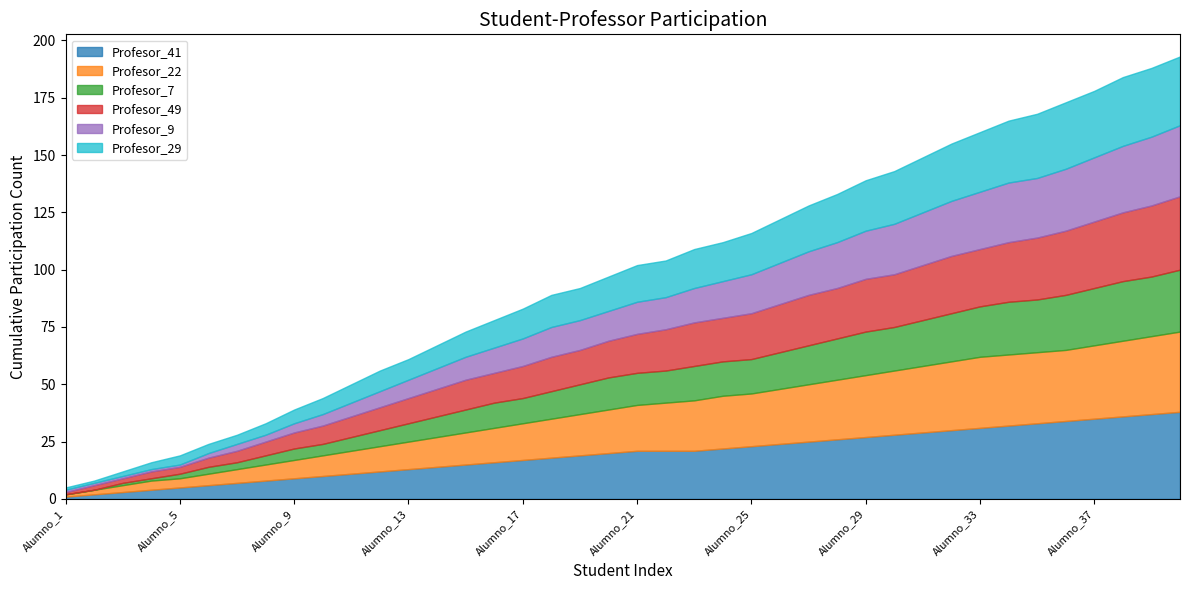

Which series has the widest spread of values?

Profesor_41